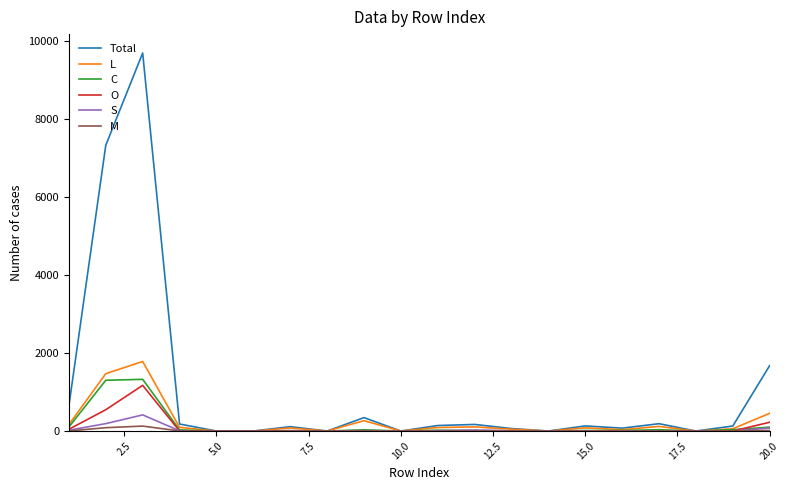

Which series has the largest range (max minus min)?

Total